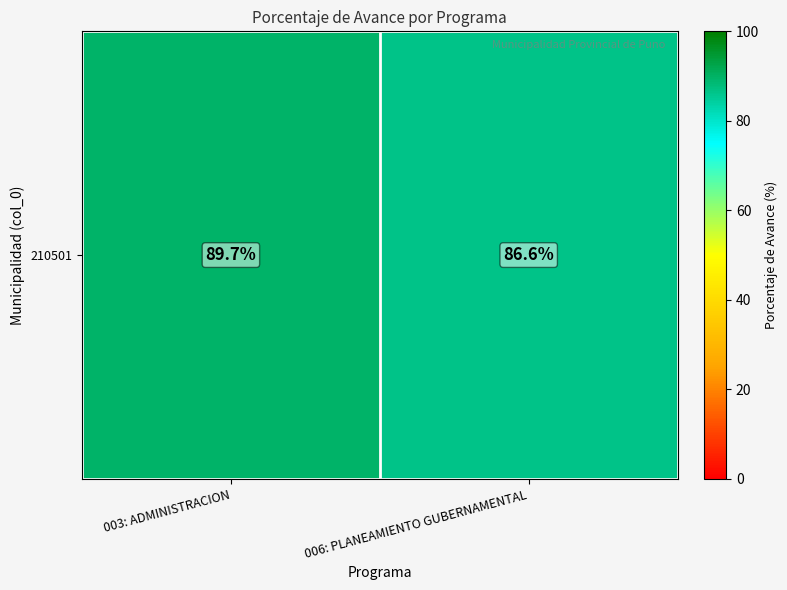

How many series are shown in this chart?

1